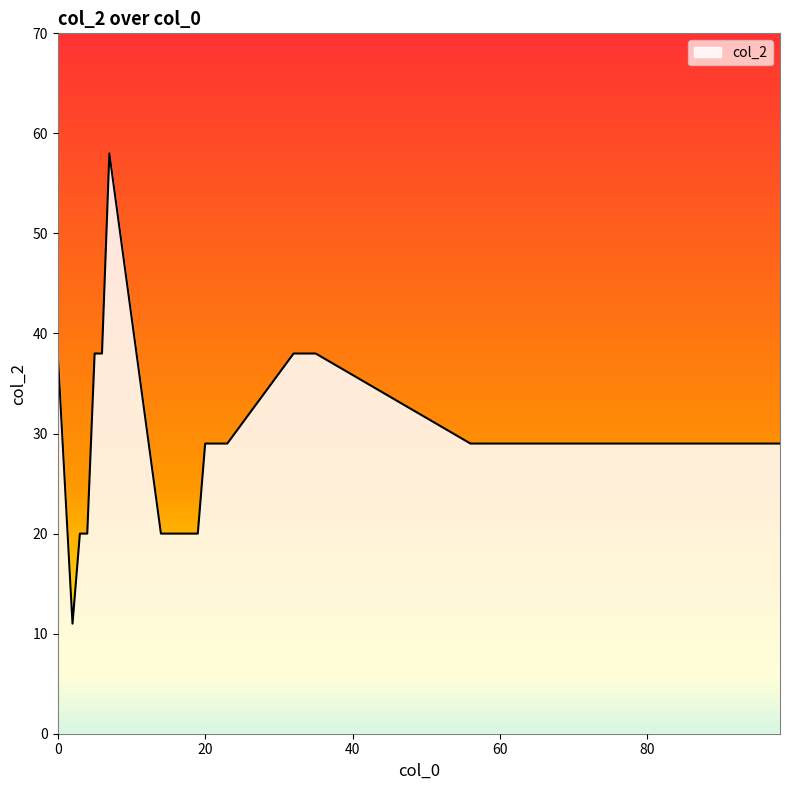

What is the difference between the maximum and minimum values?

47